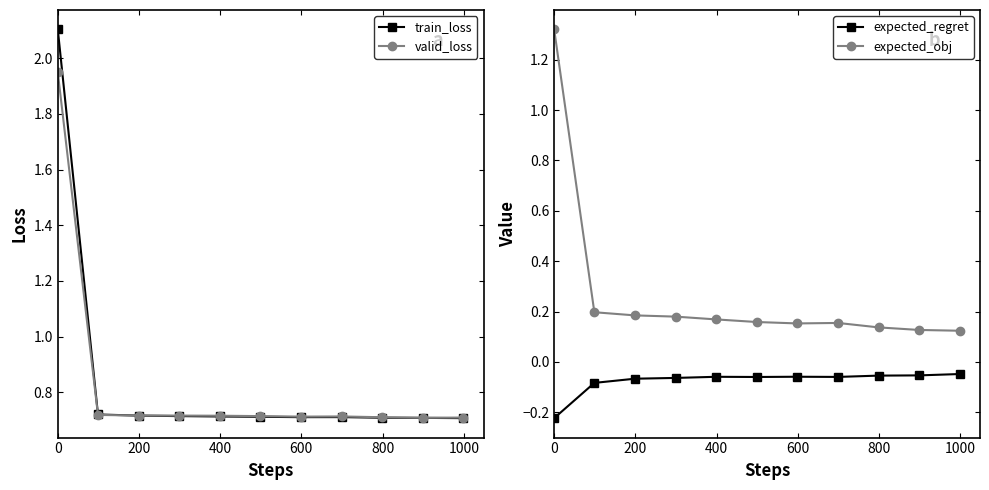

True or false: expected_obj and expected_regret intersect in this chart.

False